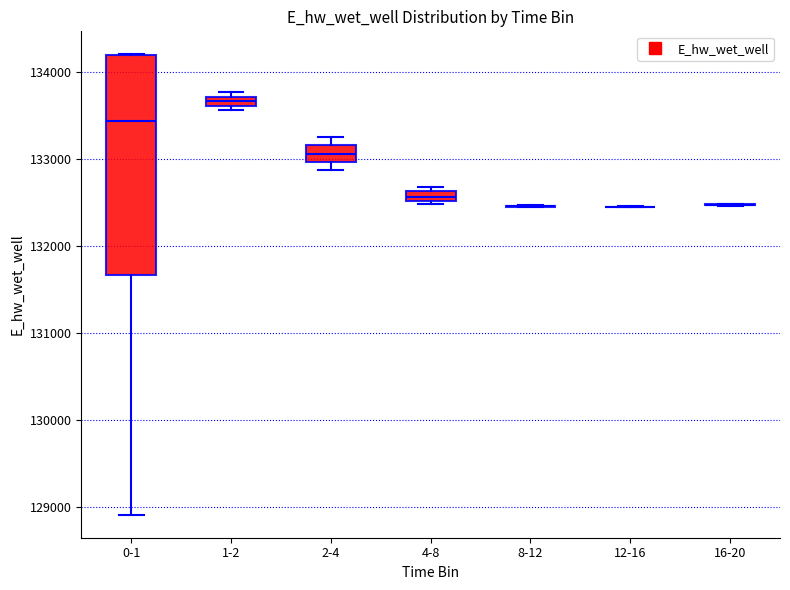

Where is the lower edge of the box for 2-4 on the y-axis? The values are not printed on the chart, so give them approximately, as read against the axis.

133000